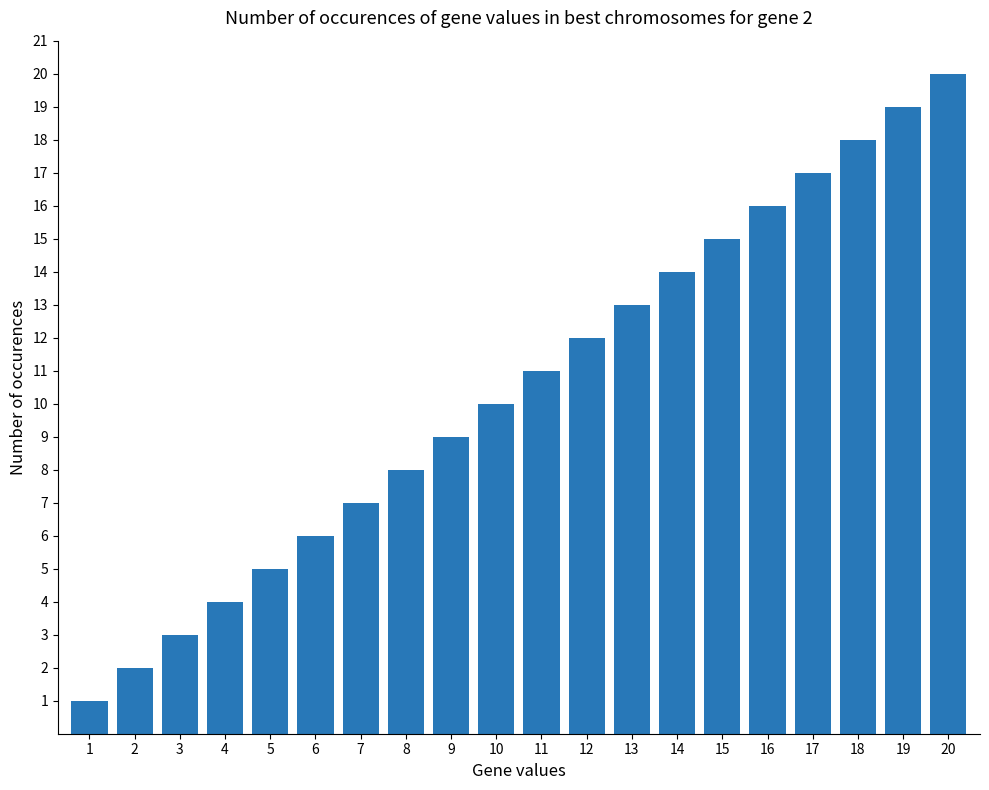

Is it true that the value at 2 is 1?

False